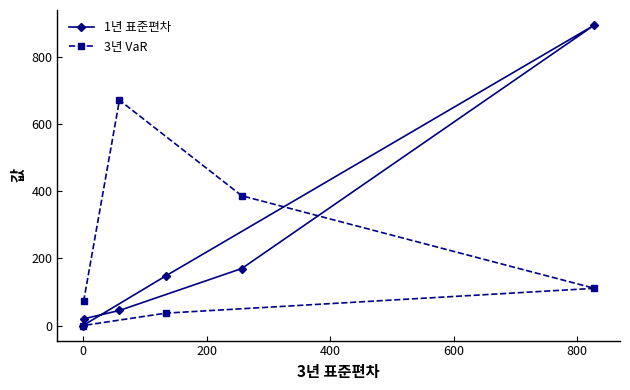

How many positive values does the 1년 표준편차 series have?

5